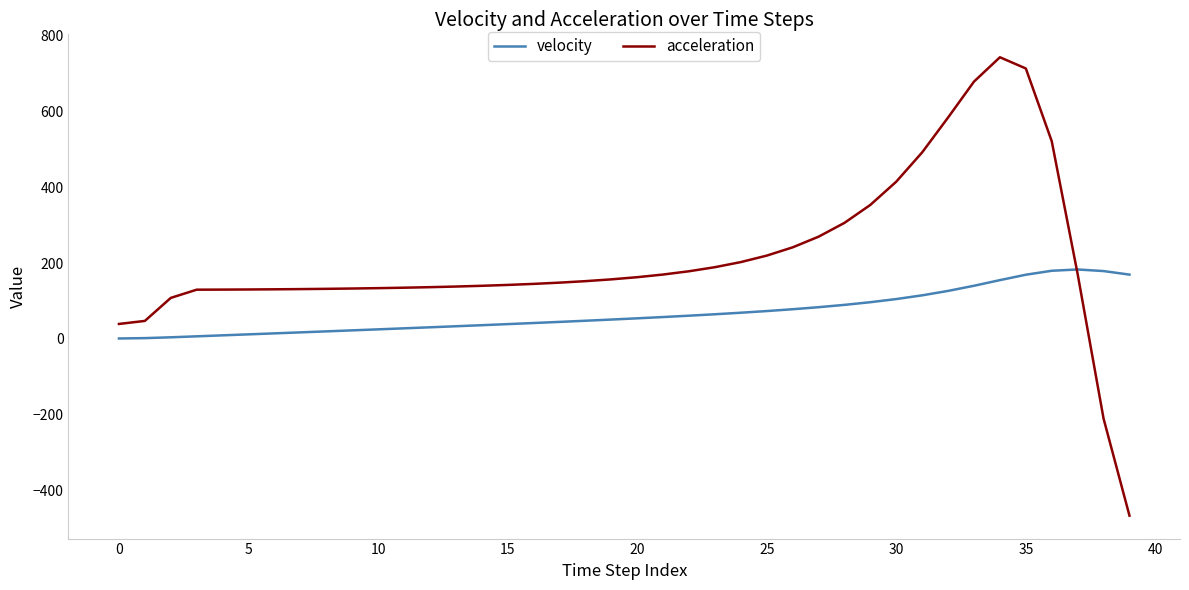

After their last crossing, which series has the higher values: velocity or acceleration?

velocity